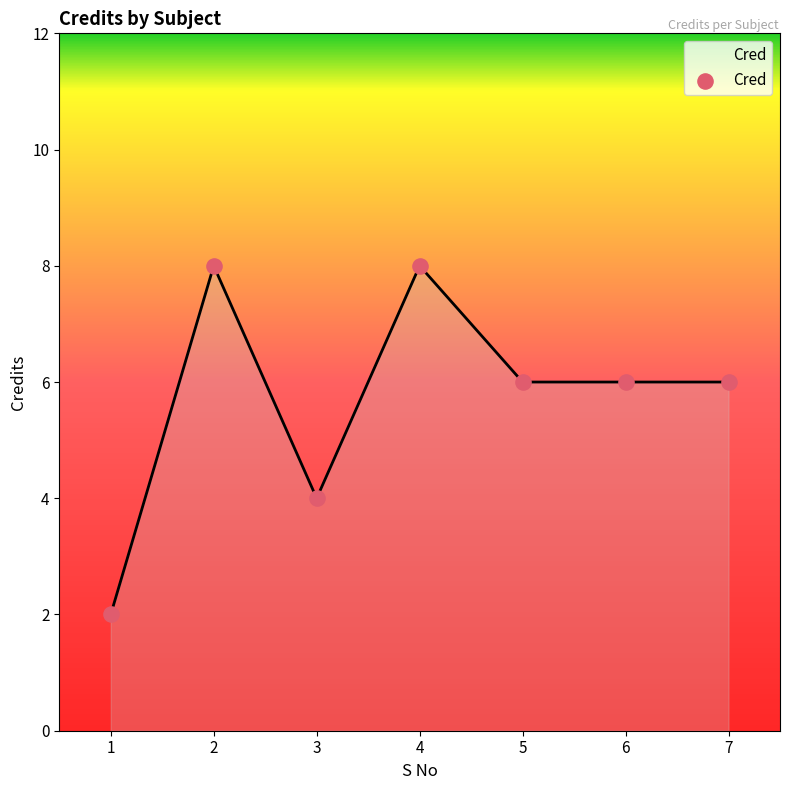

What is the change in value from 2 to 3?

-4